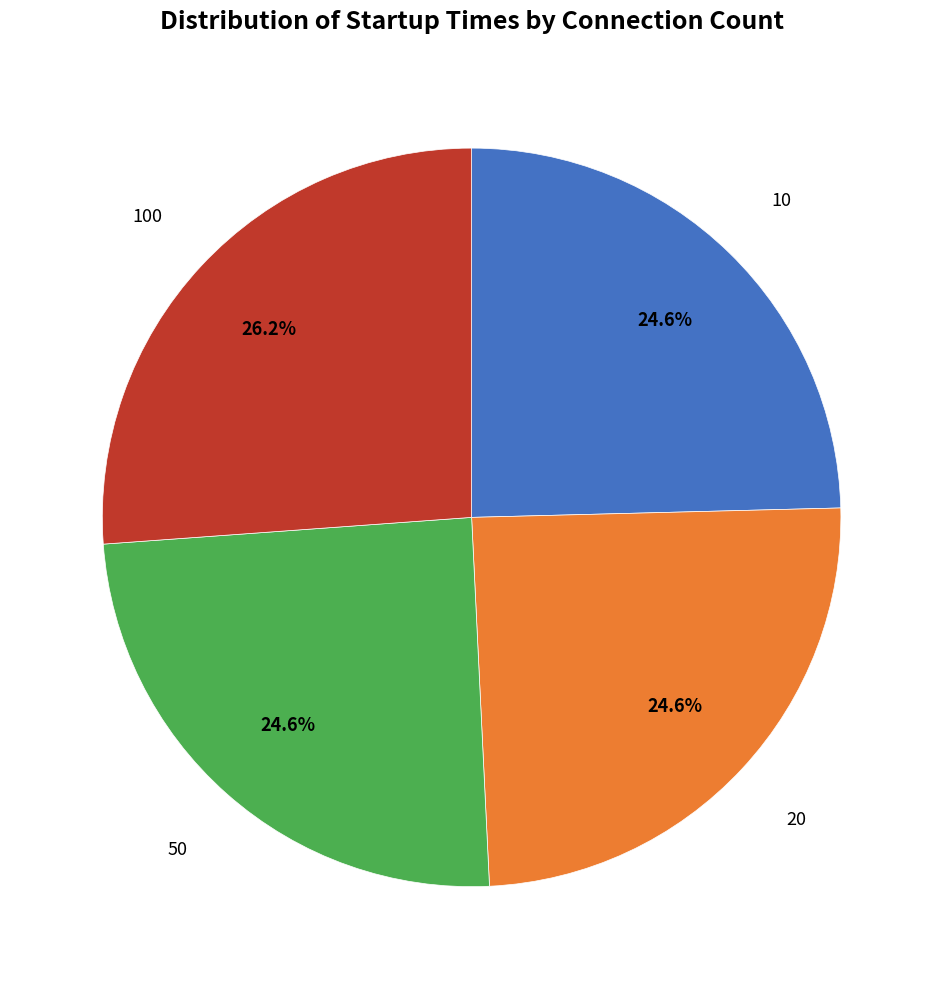

Does any single category account for the majority?

No